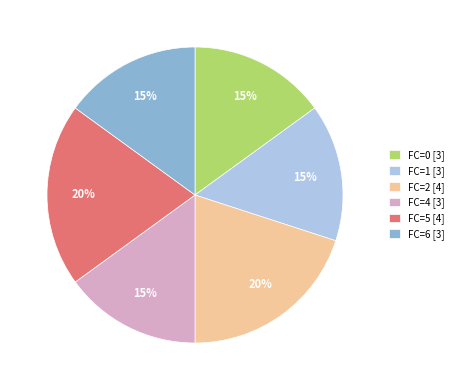

What percentage is the FC=5 [4] slice, to the nearest percent?

20%